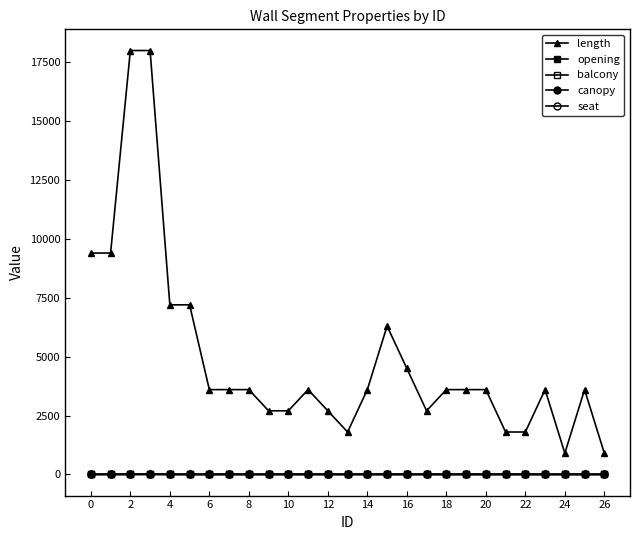

True or false: opening and balcony cross at least once.

False